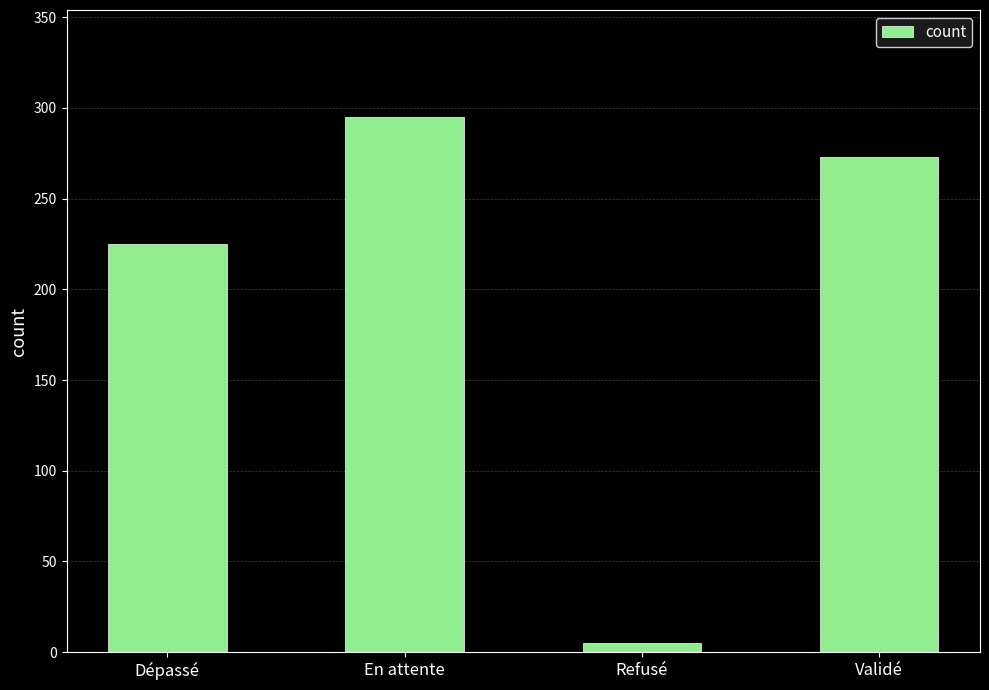

True or false: the data shows 5 at Refusé.

True